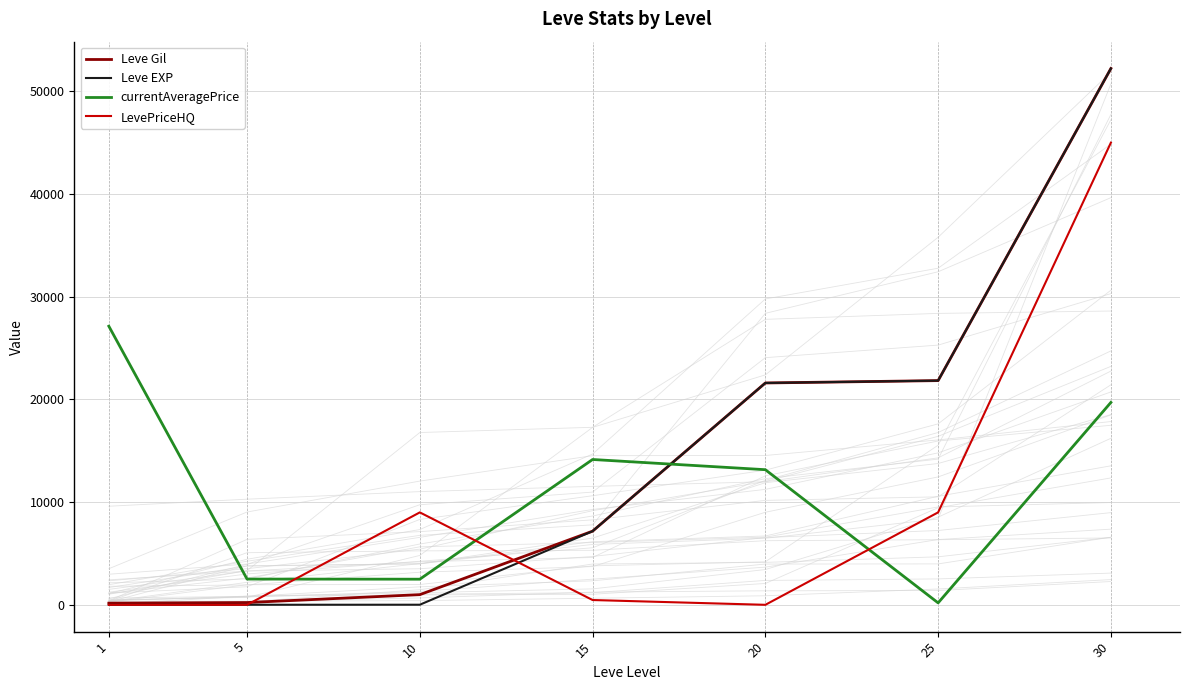

What is the value of the currentAveragePrice point at the 2nd from the left?

2507